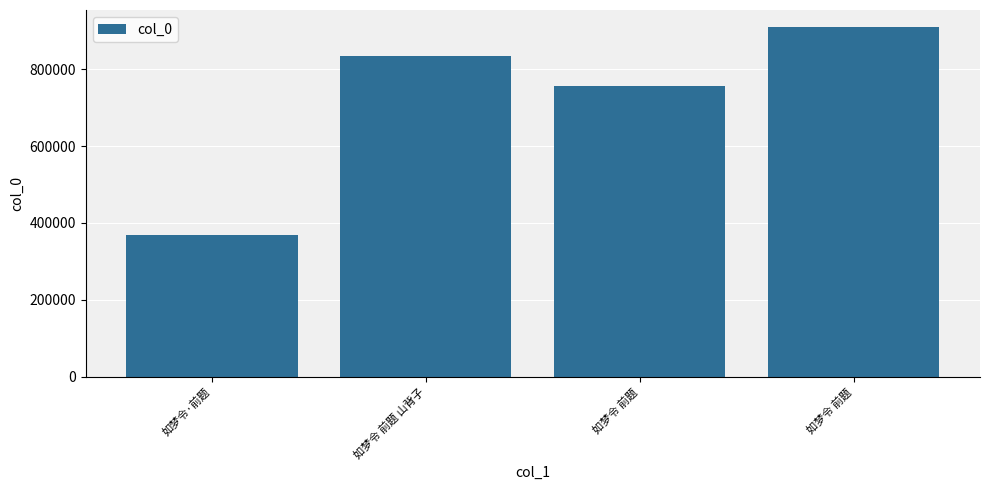

Are the bars horizontal?

No